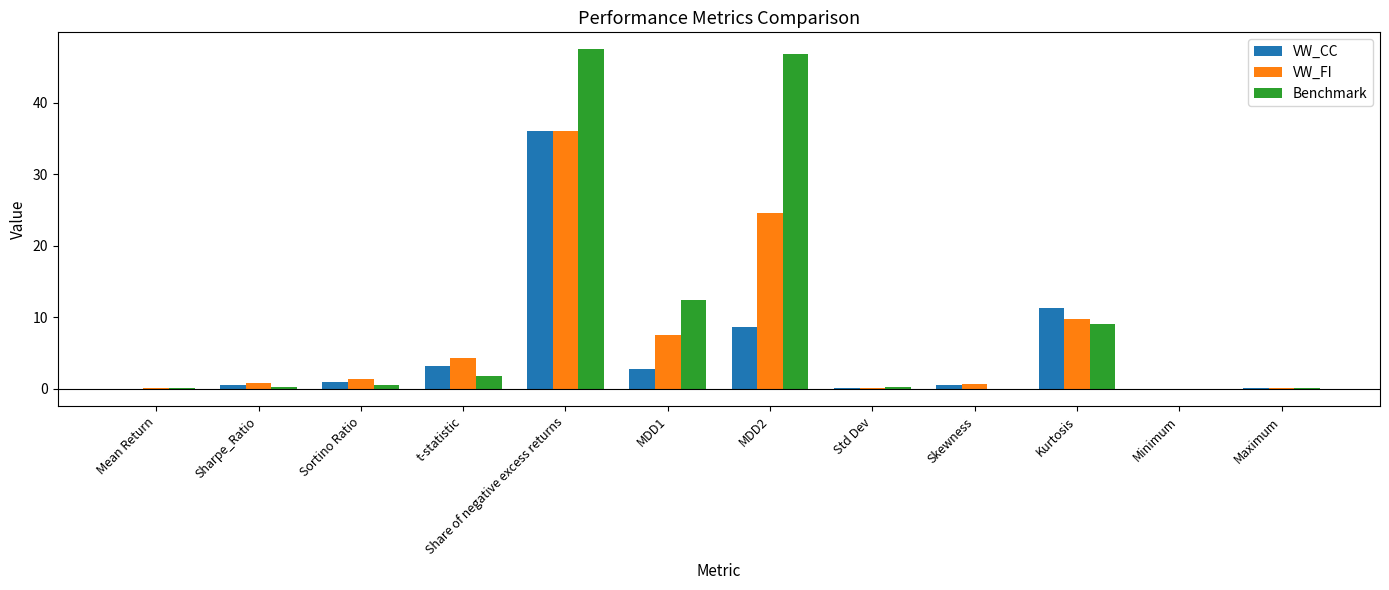

Which category has the highest value in the VW_FI series?

Share of negative excess returns